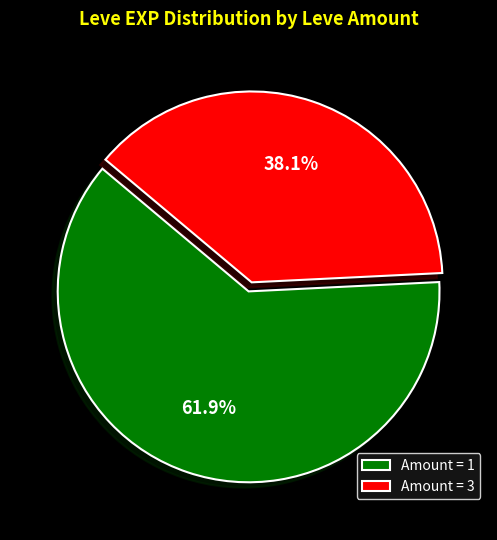

What is the ratio of the value at Amount = 1 to the value at Amount = 3?

1.6